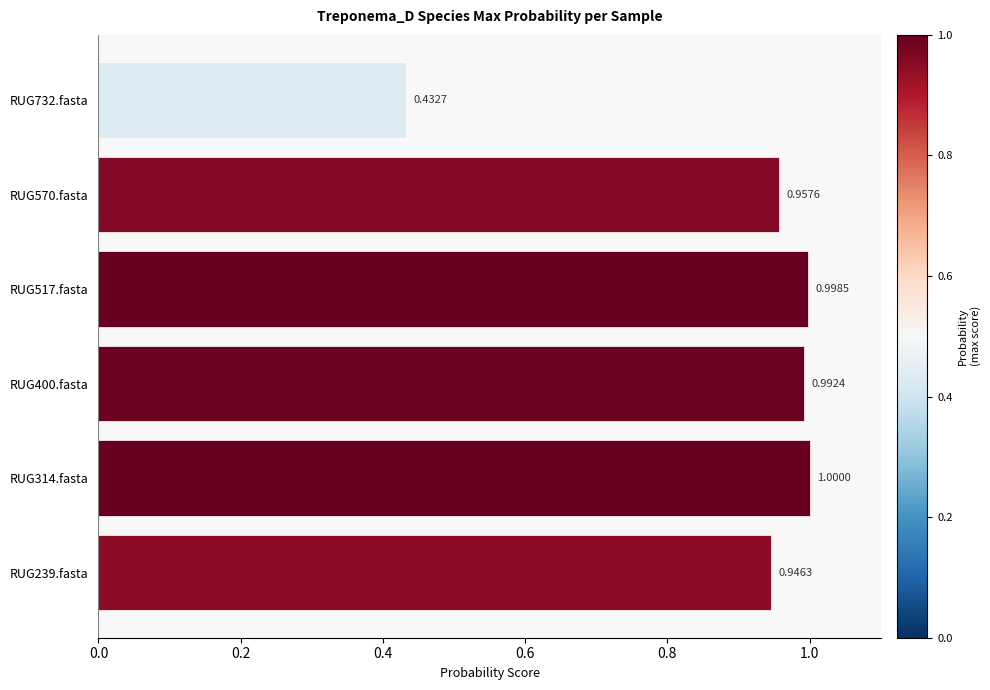

What is the change in value from RUG239.fasta to RUG517.fasta?

+0.1